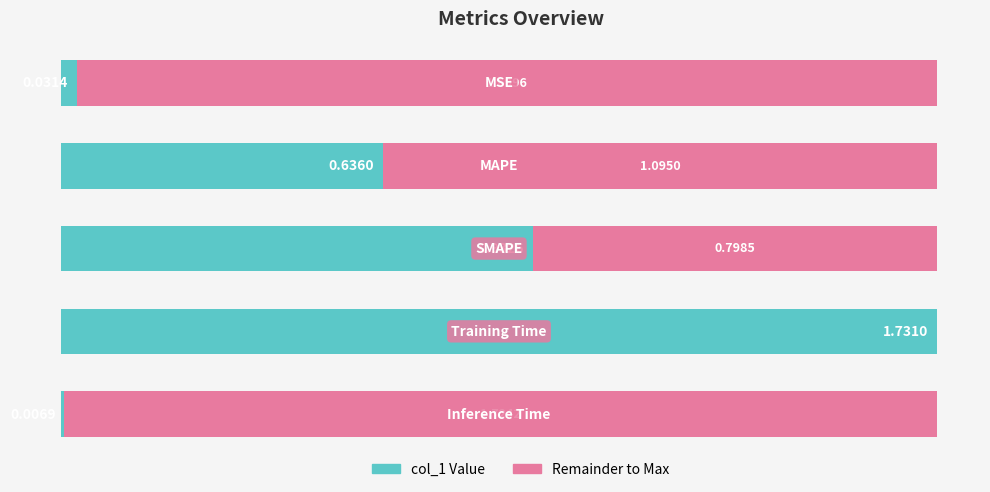

The value at 4 is 0.0. True or false?

False